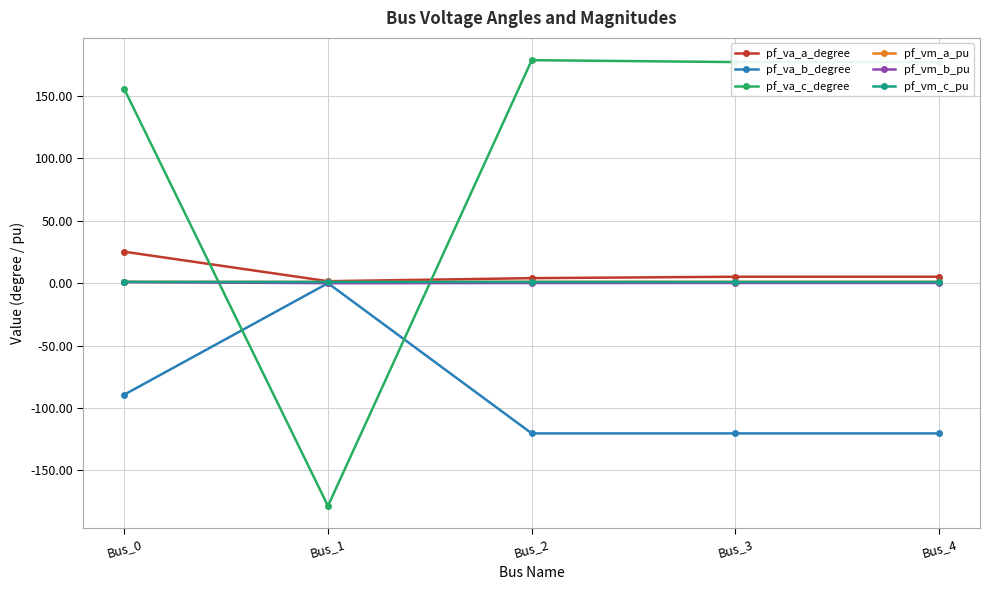

What is the total value across all series at Bus_4?

64.2